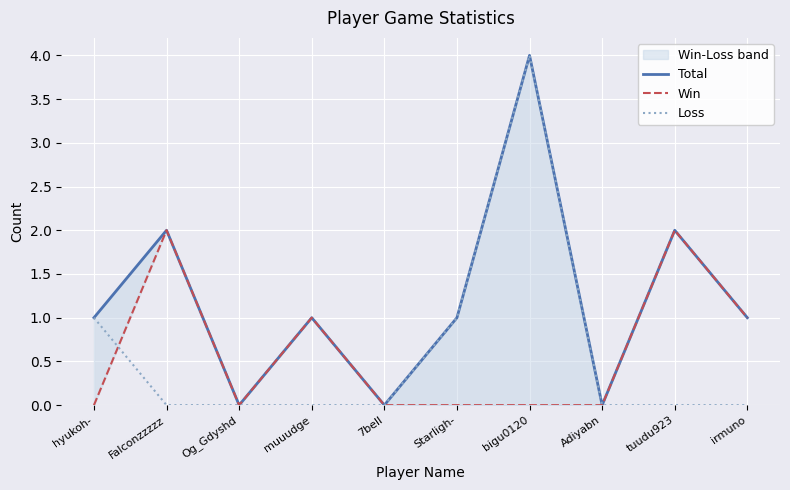

Where is the first local minimum for Total?

Og_Gdyshd